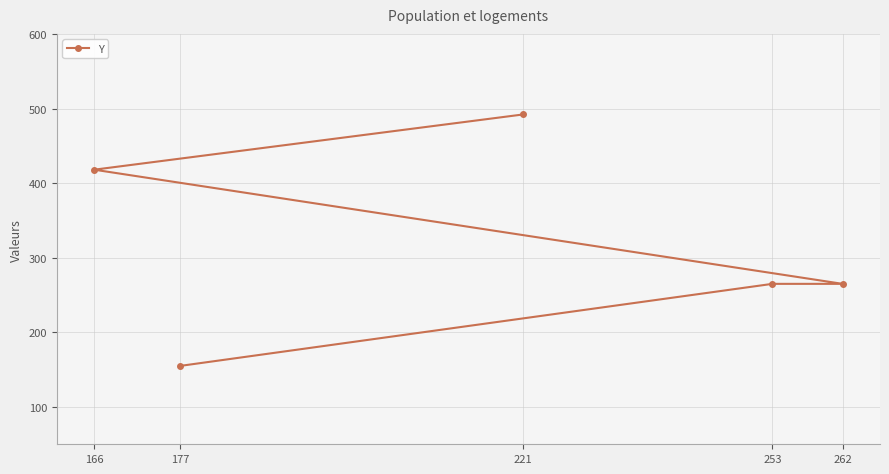

The chart shows a value of 492 at 221. True or false?

True